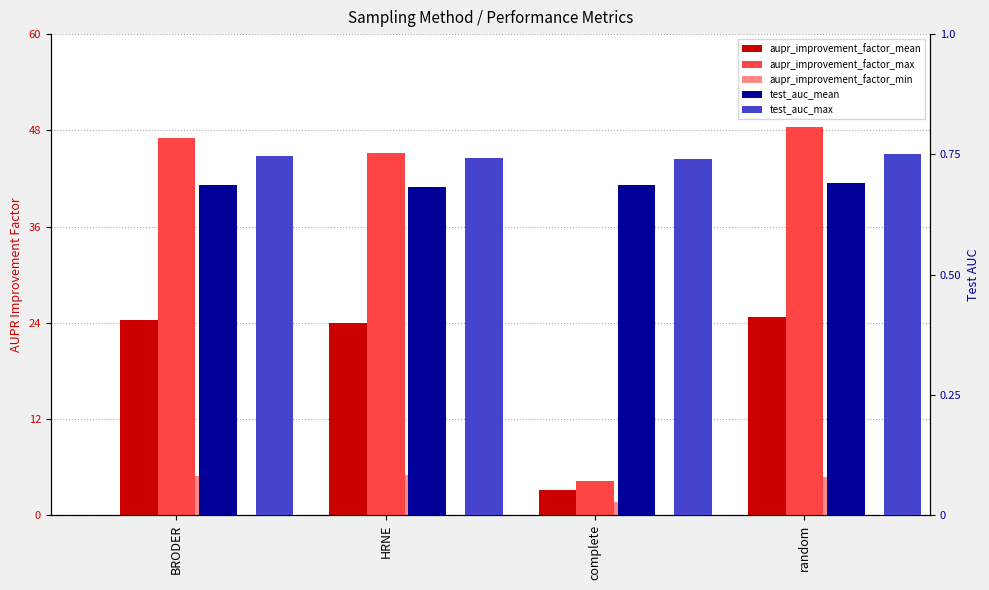

Which series has the widest spread of values?

aupr_improvement_factor_max